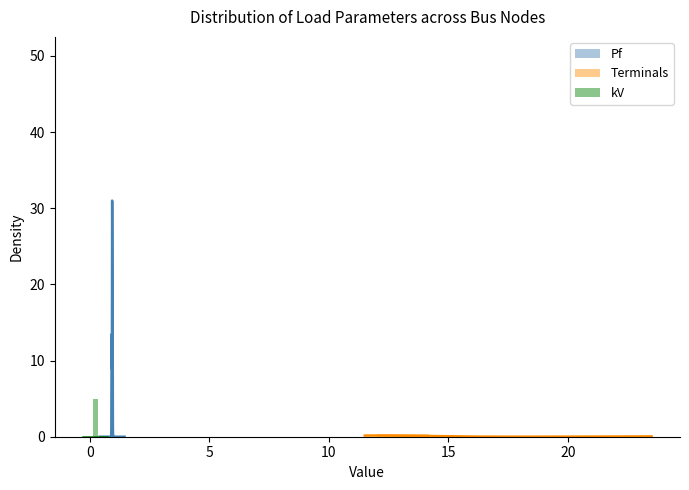

Between 5 and 10, which series saw the biggest shift?

Pf